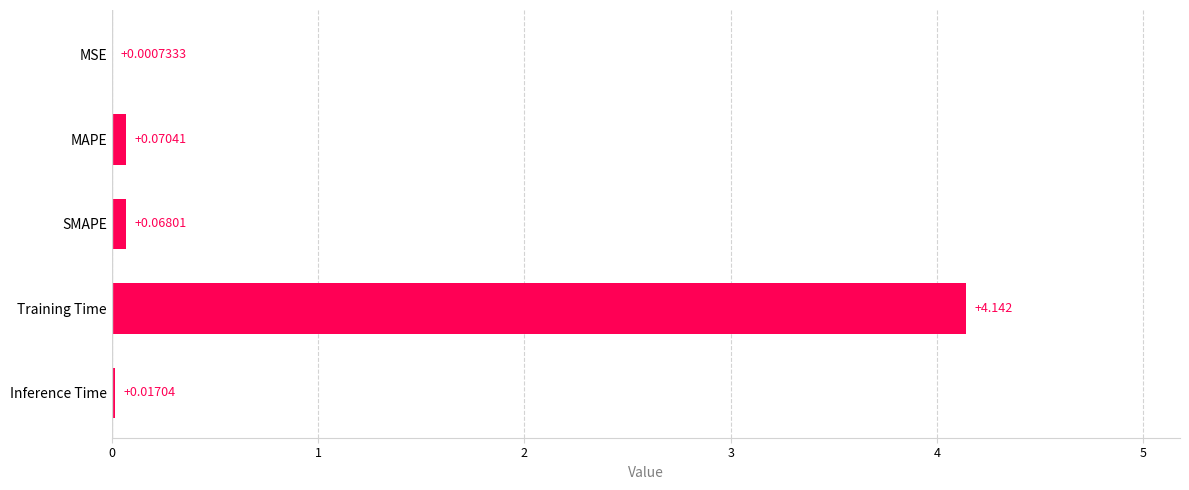

Which has a higher value, Training Time or Inference Time?

Training Time